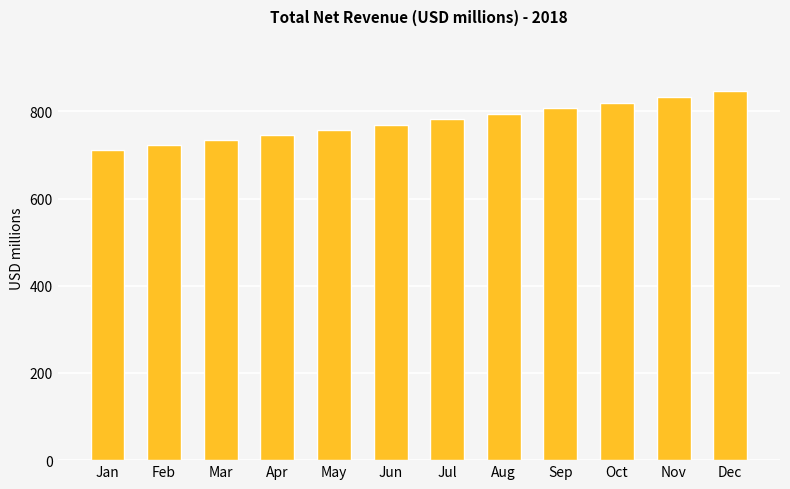

Which label corresponds to the largest value in the chart?

Dec